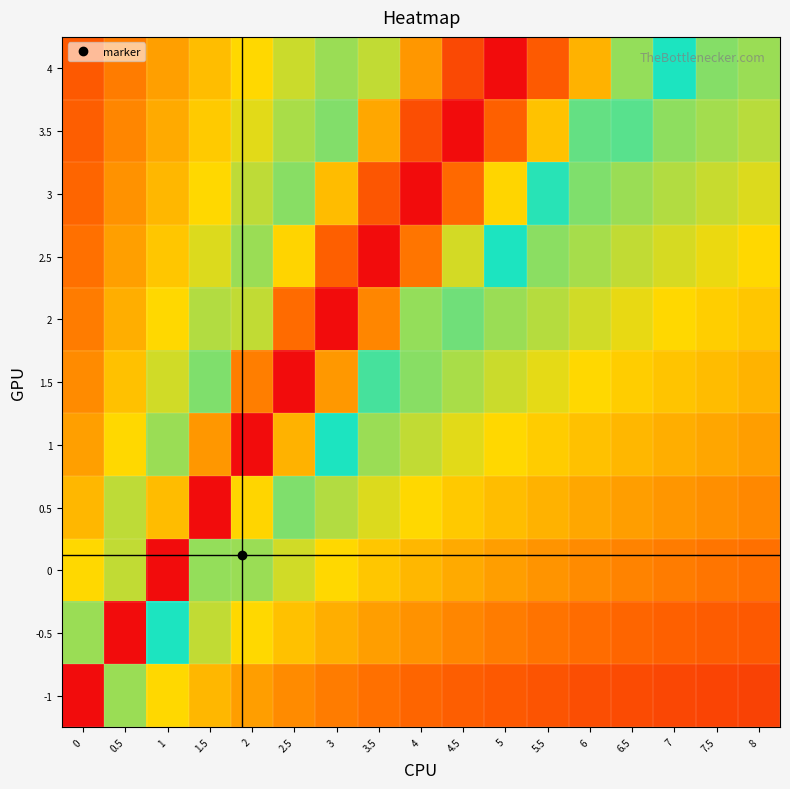

Reading left to right, transcribe all the data shown in this chart.

-1: 0=1.0	0.5=0.4	1=0.3	1.5=0.3	2=0.2	2.5=0.2	3=0.2	3.5=0.2	4=0.2	4.5=0.2	5=0.1	5.5=0.1	6=0.1	6.5=0.1	7=0.1	7.5=0.1	8=0.1
-0.5: 0=0.6	0.5=1.0	1=0.5	1.5=0.4	2=0.3	2.5=0.3	3=0.3	3.5=0.2	4=0.2	4.5=0.2	5=0.2	5.5=0.2	6=0.2	6.5=0.2	7=0.2	7.5=0.1	8=0.1
0: 0=0.7	0.5=0.6	1=1.0	1.5=0.6	2=0.4	2.5=0.4	3=0.3	3.5=0.3	4=0.3	4.5=0.3	5=0.2	5.5=0.2	6=0.2	6.5=0.2	7=0.2	7.5=0.2	8=0.2
0.5: 0=0.7	0.5=0.6	1=0.7	1.5=1.0	2=0.7	2.5=0.4	3=0.4	3.5=0.4	4=0.3	4.5=0.3	5=0.3	5.5=0.3	6=0.3	6.5=0.2	7=0.2	7.5=0.2	8=0.2
1: 0=0.7	0.5=0.7	1=0.6	1.5=0.8	2=1.0	2.5=0.7	3=0.5	3.5=0.4	4=0.4	4.5=0.4	5=0.3	5.5=0.3	6=0.3	6.5=0.3	7=0.3	7.5=0.3	8=0.2
1.5: 0=0.8	0.5=0.7	1=0.6	1.5=0.6	2=0.8	2.5=1.0	3=0.8	3.5=0.5	4=0.4	4.5=0.4	5=0.4	5.5=0.3	6=0.3	6.5=0.3	7=0.3	7.5=0.3	8=0.3
2: 0=0.8	0.5=0.7	1=0.7	1.5=0.6	2=0.6	2.5=0.8	3=1.0	3.5=0.8	4=0.6	4.5=0.4	5=0.4	5.5=0.4	6=0.4	6.5=0.3	7=0.3	7.5=0.3	8=0.3
2.5: 0=0.8	0.5=0.7	1=0.7	1.5=0.6	2=0.6	2.5=0.7	3=0.8	3.5=1.0	4=0.8	4.5=0.6	5=0.5	5.5=0.4	6=0.4	6.5=0.4	7=0.4	7.5=0.3	8=0.3
3: 0=0.8	0.5=0.8	1=0.7	1.5=0.7	2=0.6	2.5=0.6	3=0.7	3.5=0.9	4=1.0	4.5=0.8	5=0.7	5.5=0.5	6=0.4	6.5=0.4	7=0.4	7.5=0.4	8=0.4
3.5: 0=0.8	0.5=0.8	1=0.7	1.5=0.7	2=0.6	2.5=0.6	3=0.6	3.5=0.7	4=0.9	4.5=1.0	5=0.8	5.5=0.7	6=0.6	6.5=0.4	7=0.4	7.5=0.4	8=0.4
4: 0=0.9	0.5=0.8	1=0.7	1.5=0.7	2=0.7	2.5=0.6	3=0.6	3.5=0.6	4=0.8	4.5=0.9	5=1.0	5.5=0.9	6=0.7	6.5=0.6	7=0.5	7.5=0.4	8=0.4